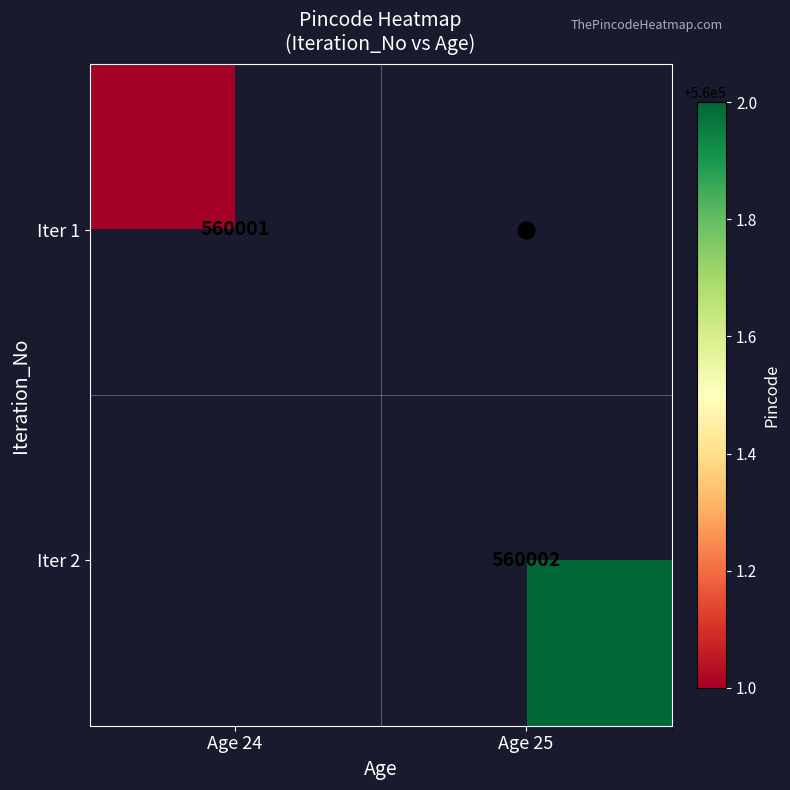

The value of Iter 2 at Age 25 is 560002.0. True or false?

True